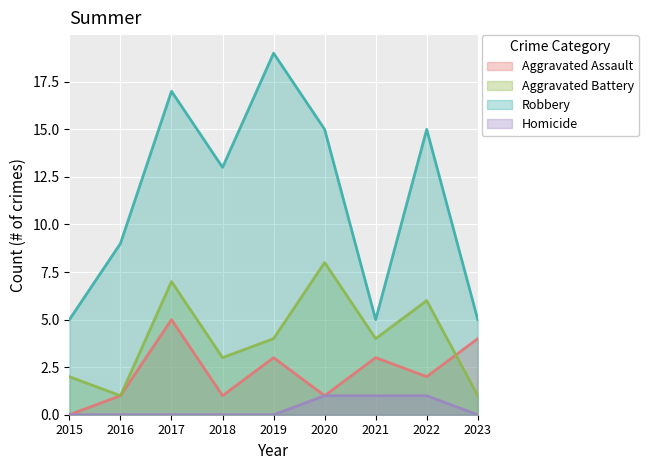

List the series in order of their overall mean, lowest first.

Homicide, Aggravated Assault, Aggravated Battery, Robbery